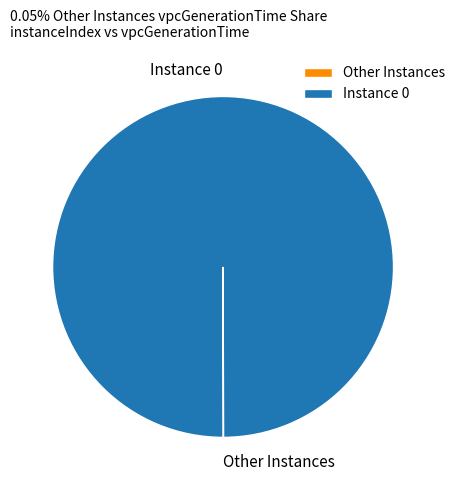

Which category has the biggest portion of the pie?

Instance 0